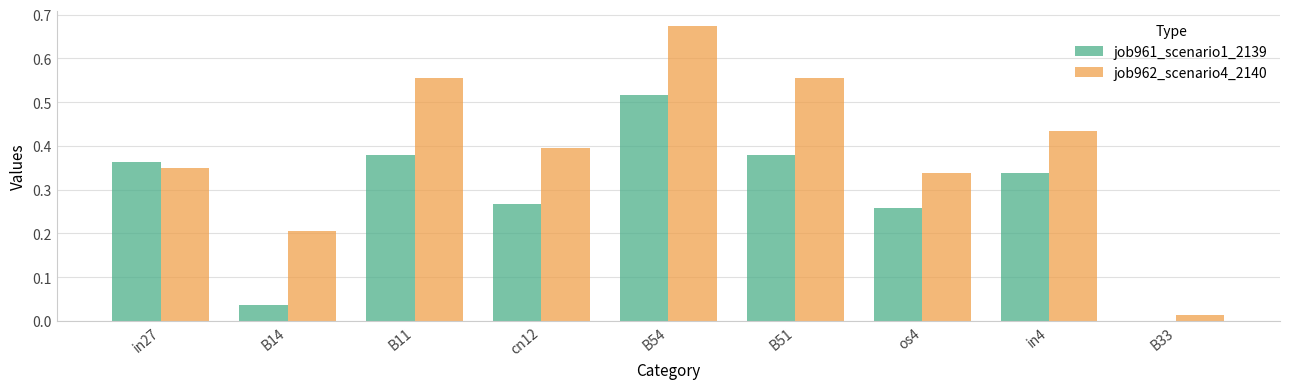

How many positive values does the job961_scenario1_2139 series have?

8